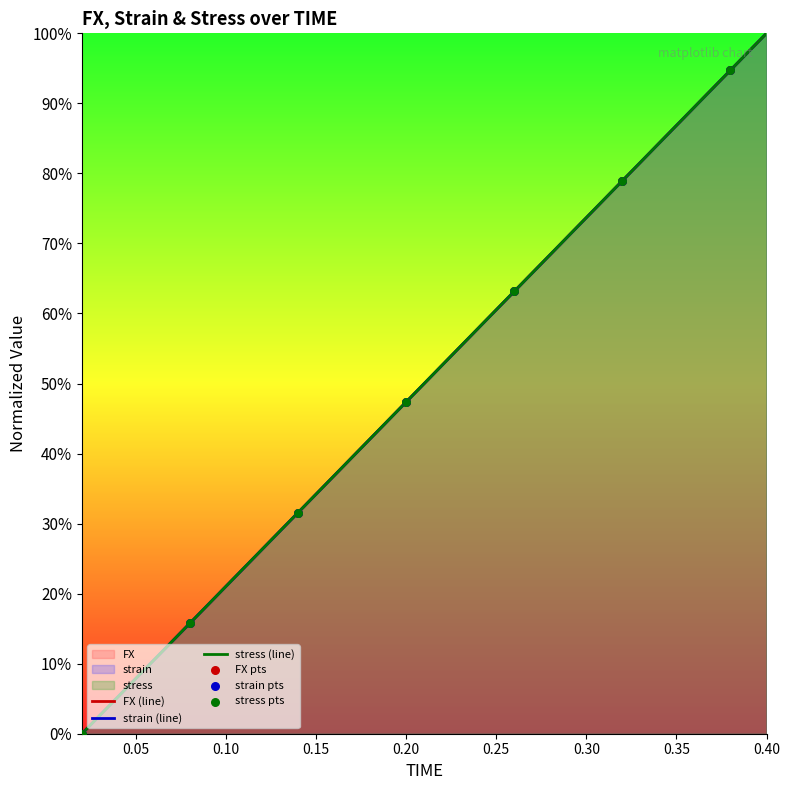

Which series reaches the maximum Y coordinate?

FX